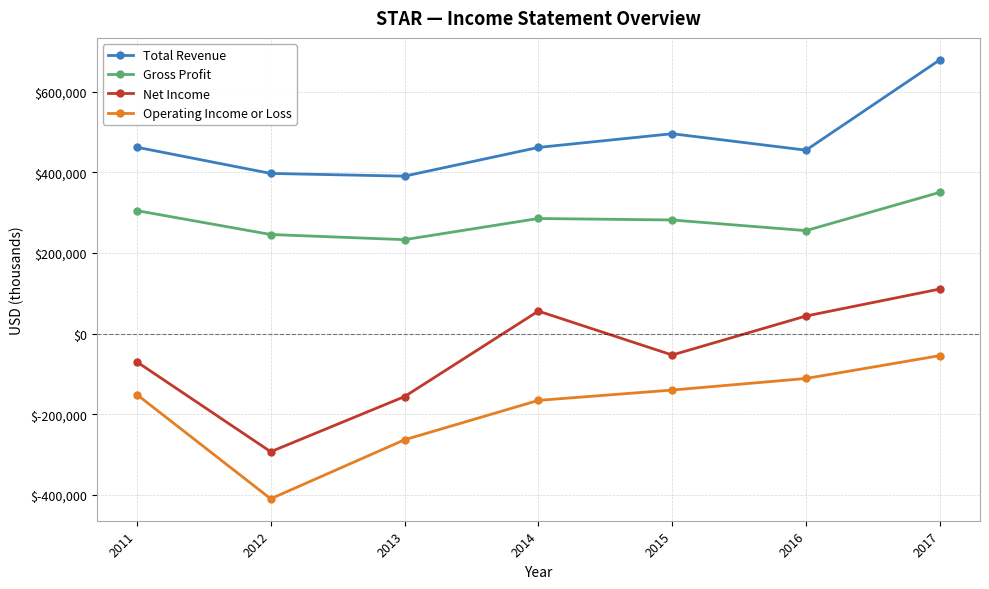

True or false: Net Income has a value of 56200 at 2014.

True